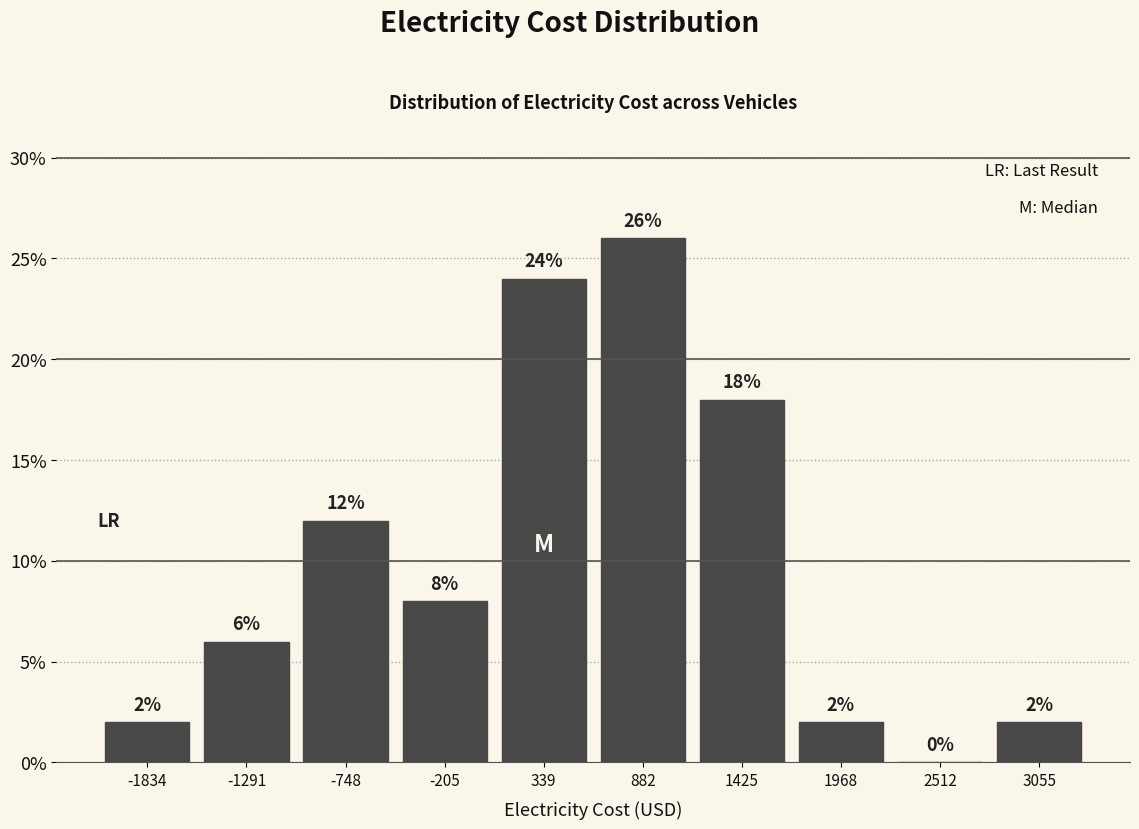

What is the height of the bar covering 1200 to 1700 on the x-axis? The bar edges are not printed on the chart, so give them approximately, as read against the axis.

18